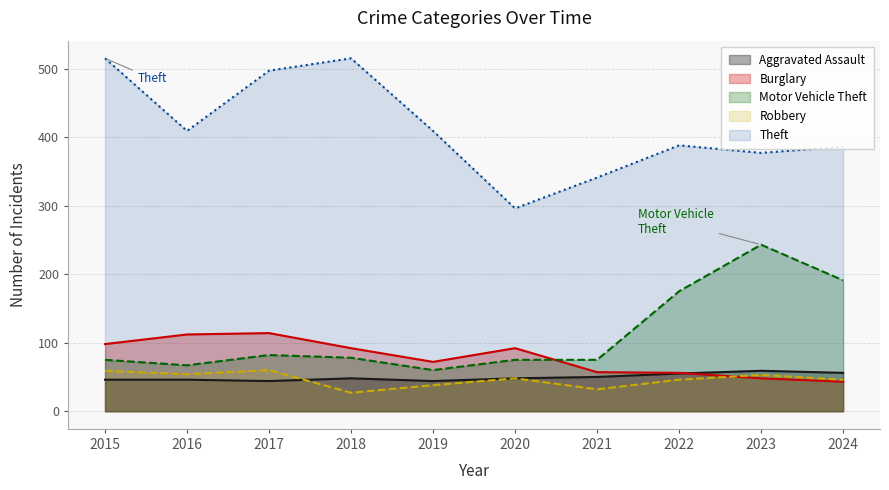

How many interior local peaks does the Motor Vehicle Theft series have?

2